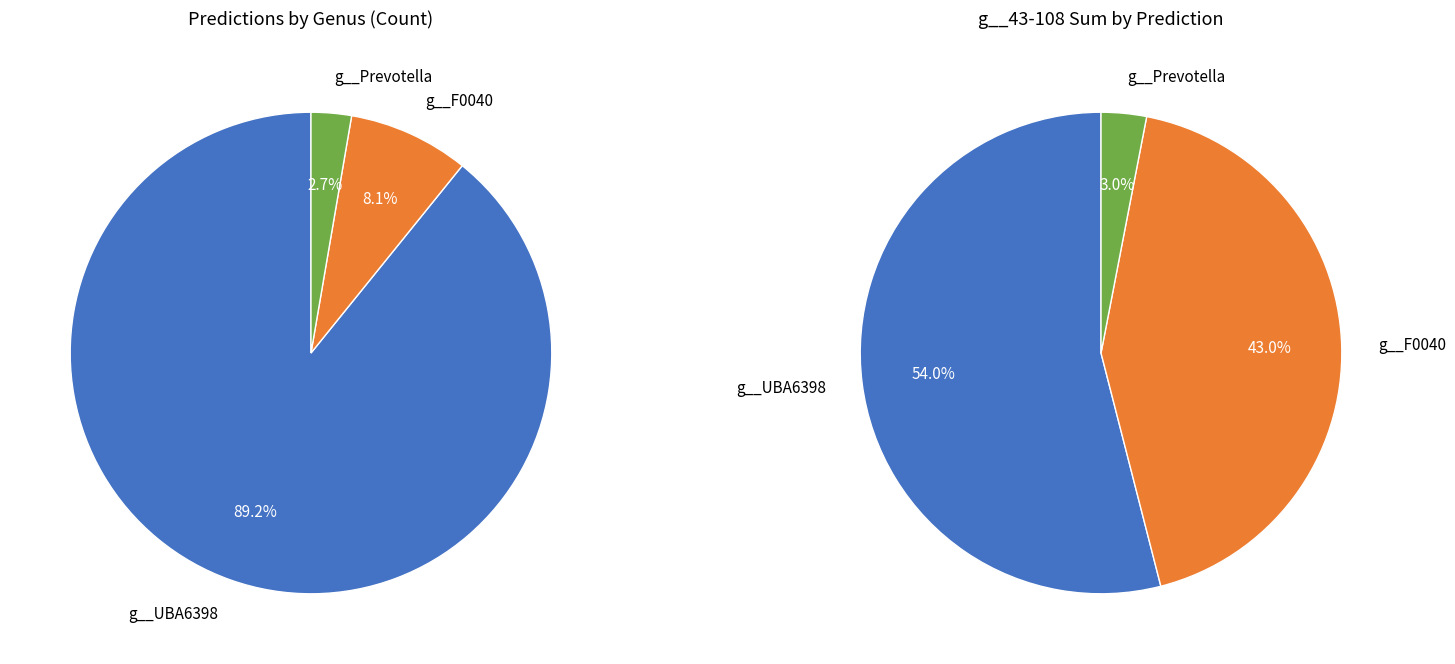

Is there a majority slice in this chart?

Yes